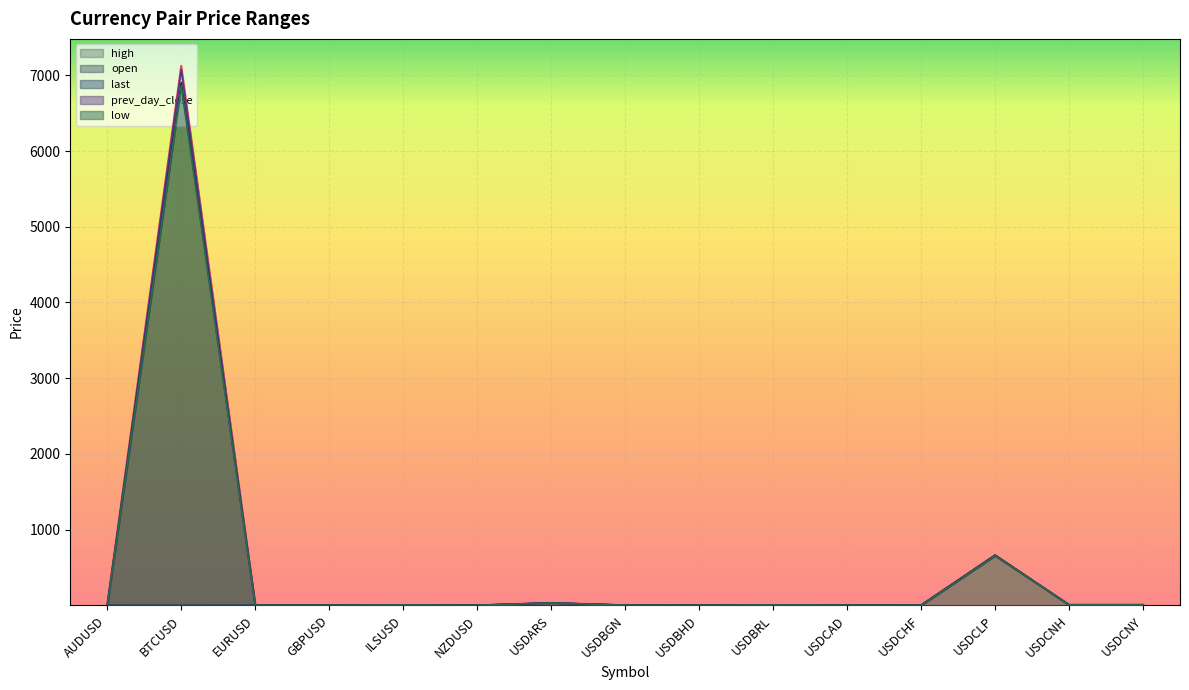

What is the average value of the last series?

520.1